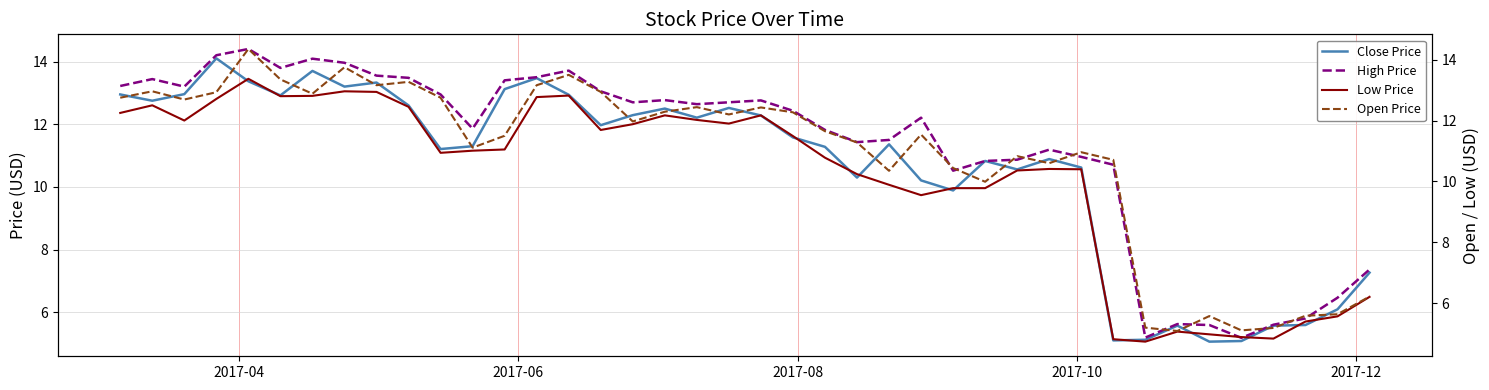

Rank the series by their maximum value, from highest to lowest.

High Price, Open Price, Close Price, Low Price